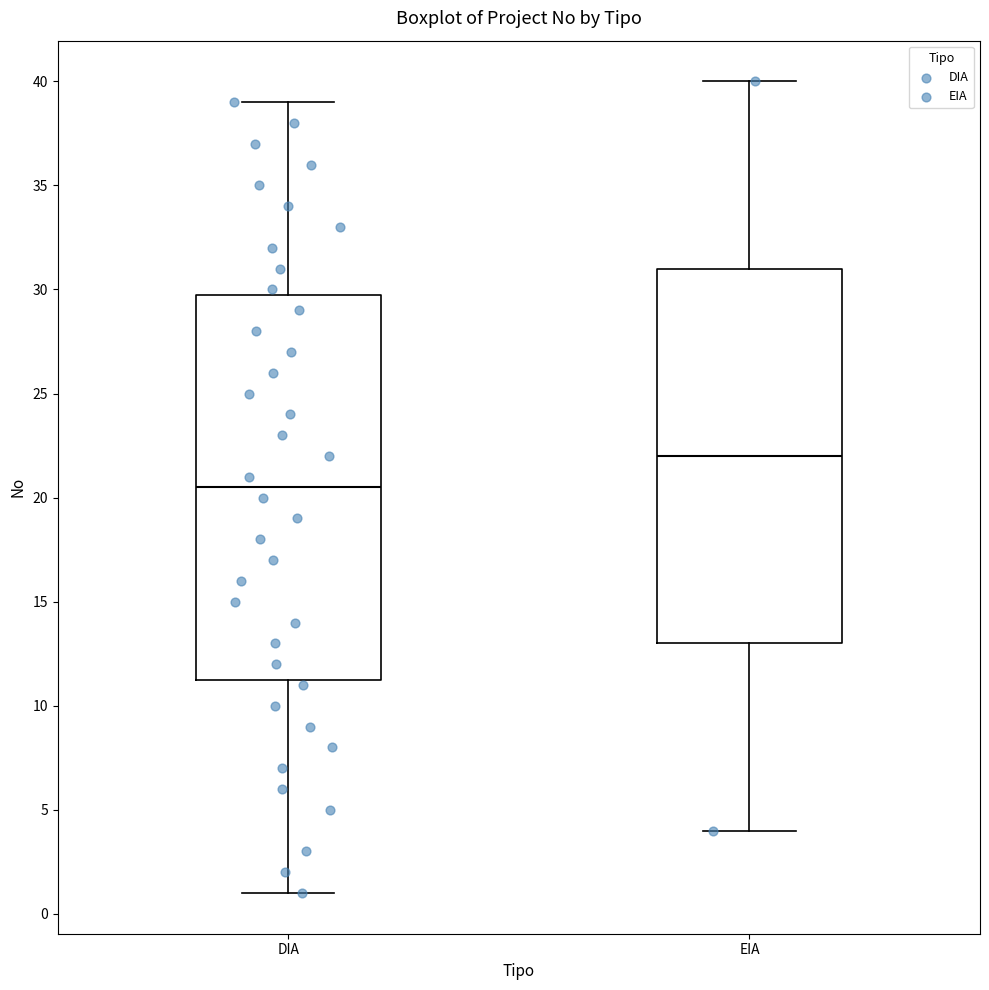

Which box is the tallest, from its lower edge to its upper edge?

DIA